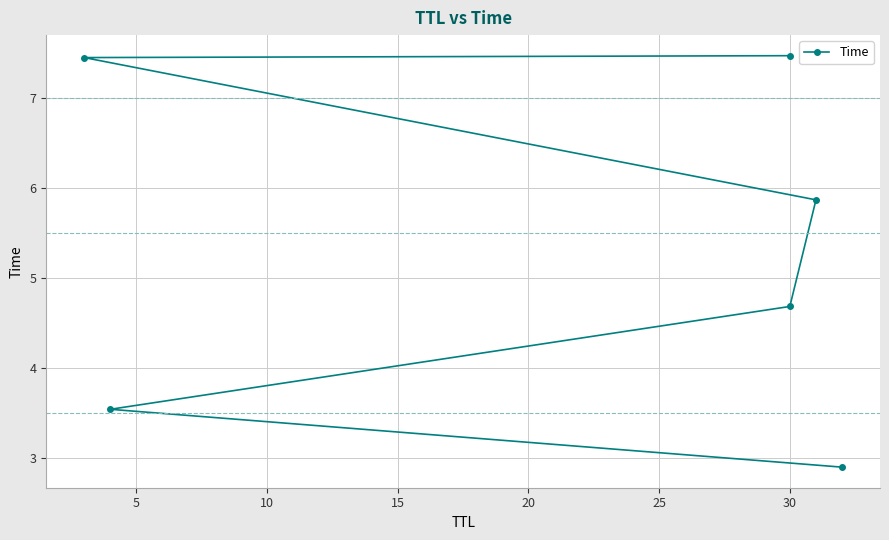

True or false: the data has more than 2 interior local peaks.

False